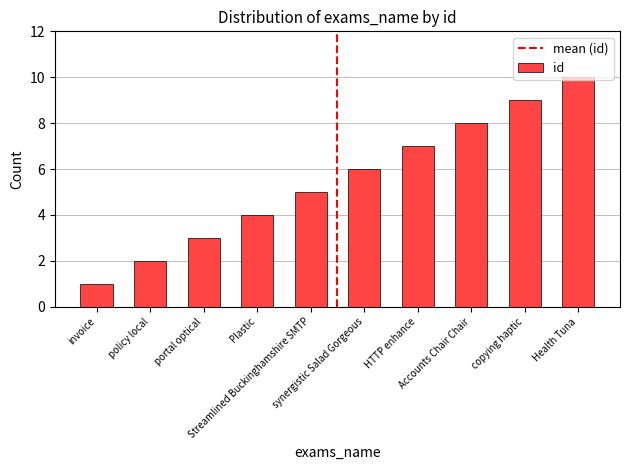

Count the values in the range 3 to 8.

6